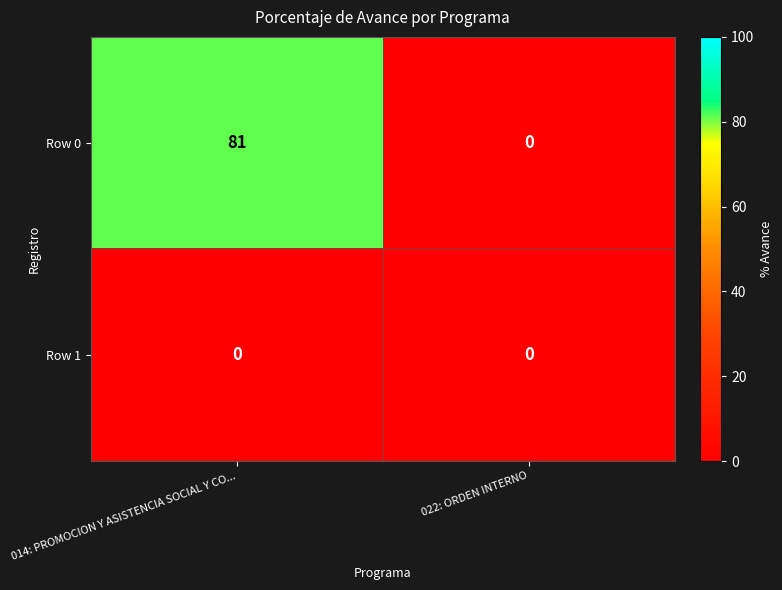

At which category is the sum across all series the highest?

014: PROMOCION Y ASISTENCIA SOCIAL Y CO...